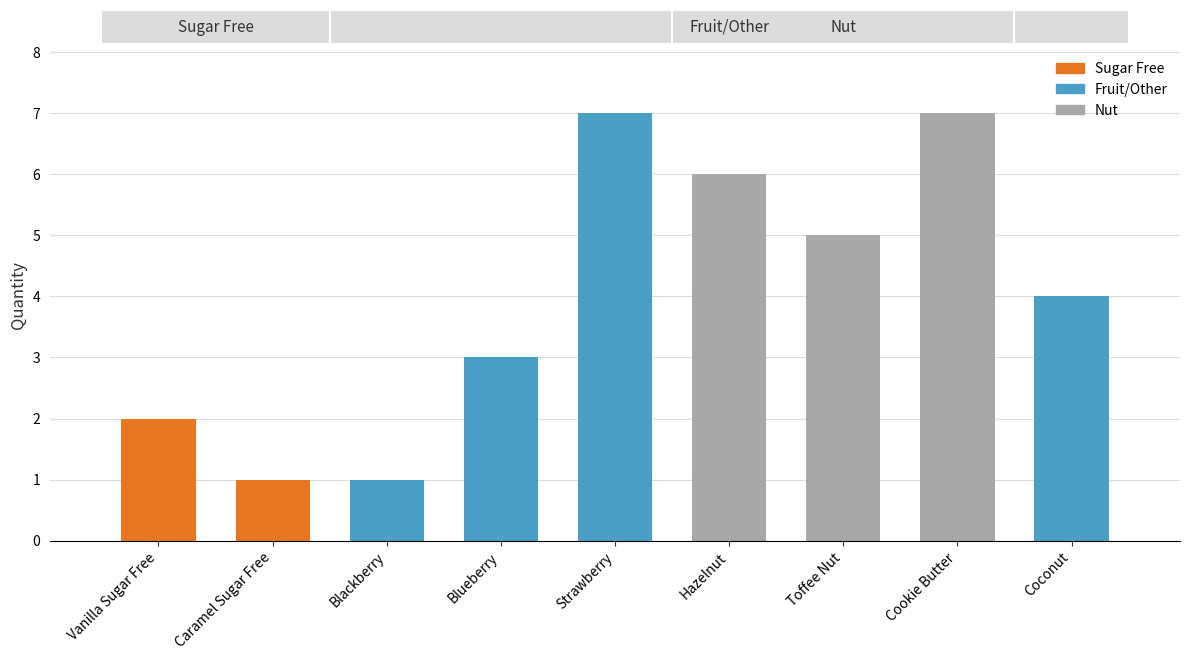

What is the sum of the values at Blackberry and Strawberry?

8